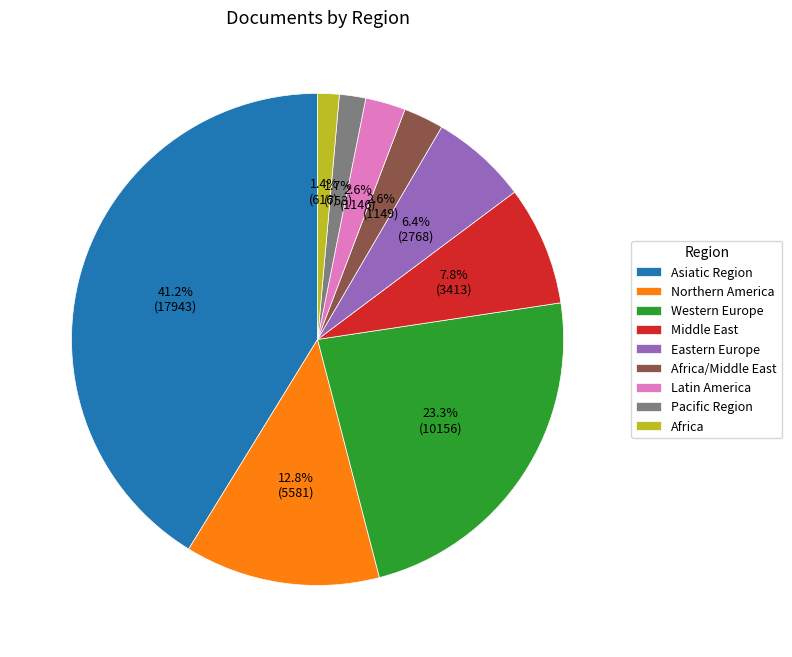

To the nearest percent, what is the average slice percentage?

11%